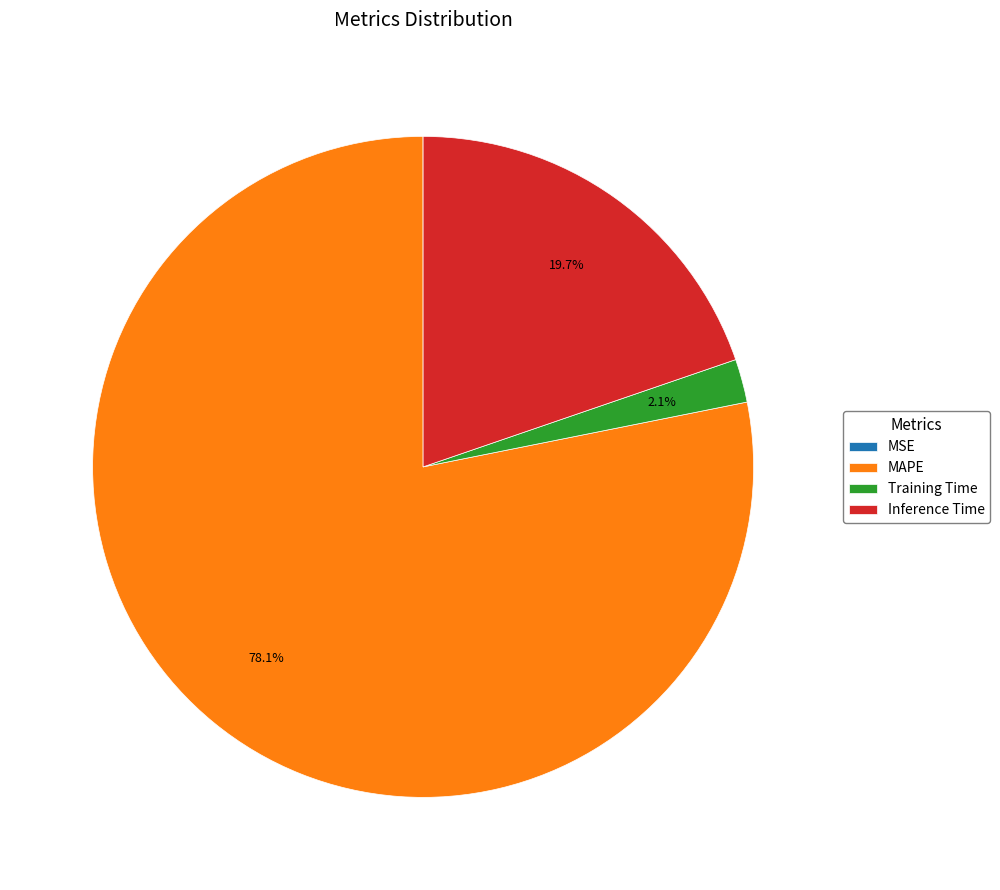

Is MAPE the majority of the pie?

Yes